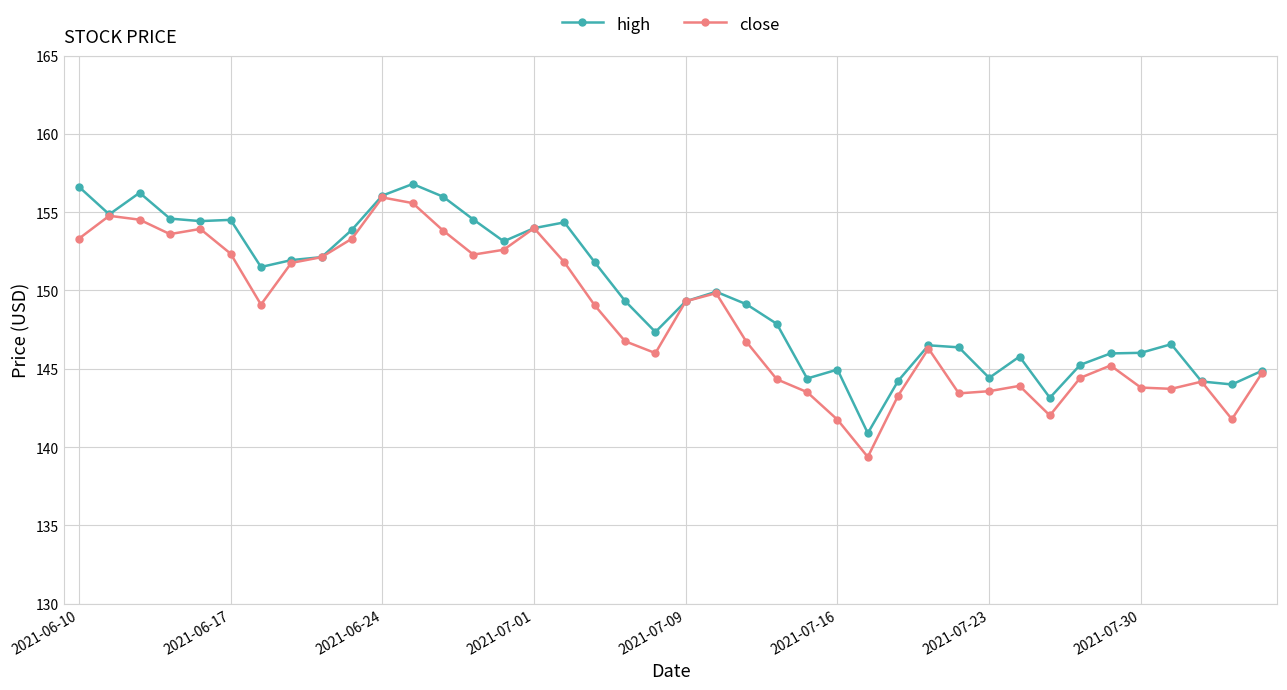

What is the lowest value of the close series?

139.4